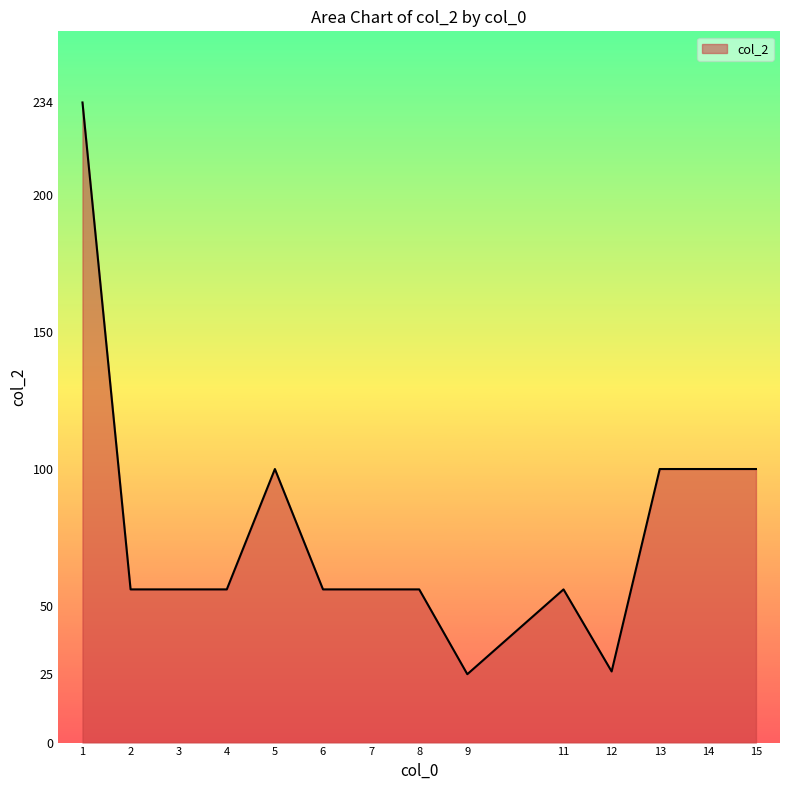

What is the maximum value shown in the chart?

234